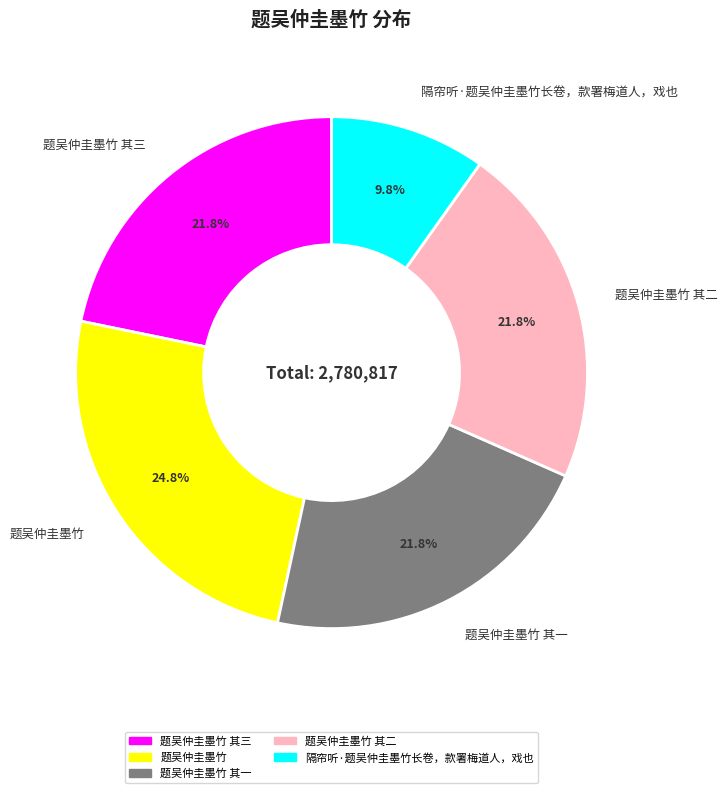

What percentage is NOT represented by 隔帘听·题吴仲圭墨竹长卷，款署梅道人，戏也?

90.2%